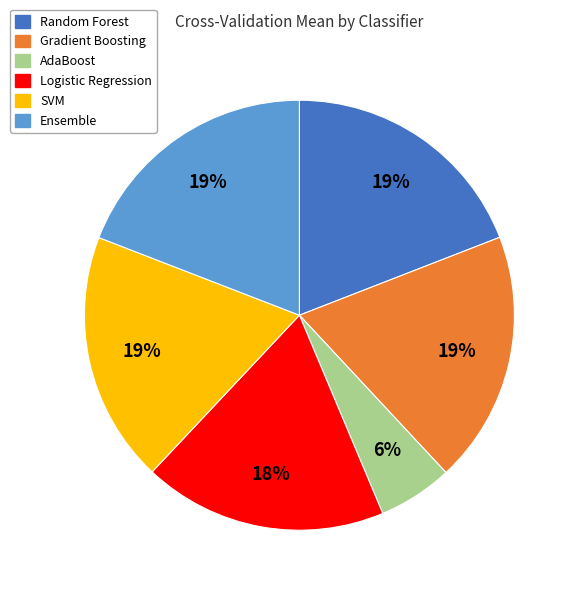

Is there any slice that represents more than half of the pie?

No